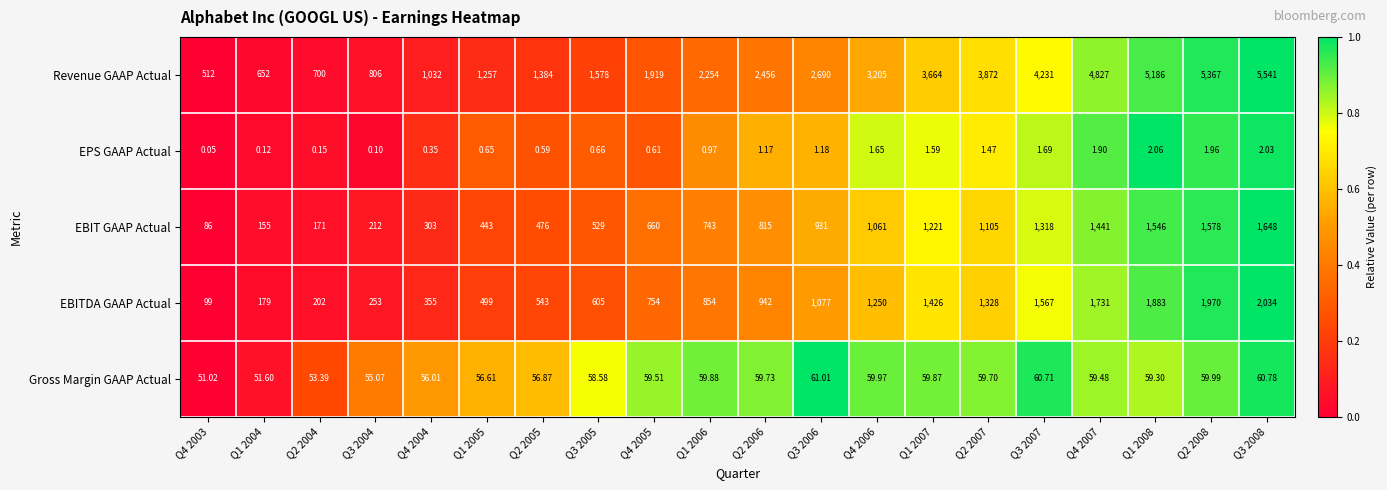

Between Q2 2006 and Q3 2008, which series saw the biggest shift?

Revenue GAAP Actual